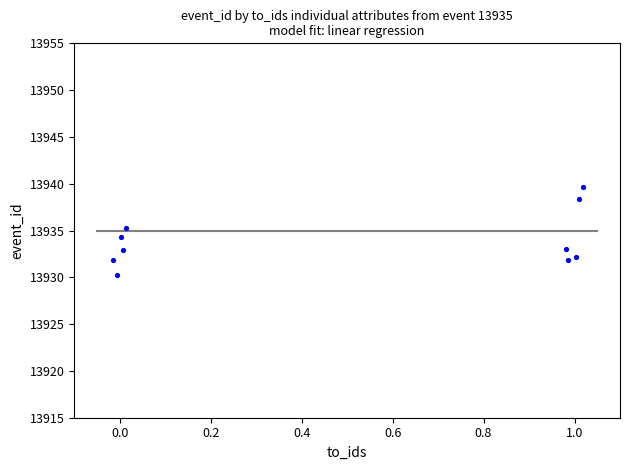

What is the average Y value?

13934.0